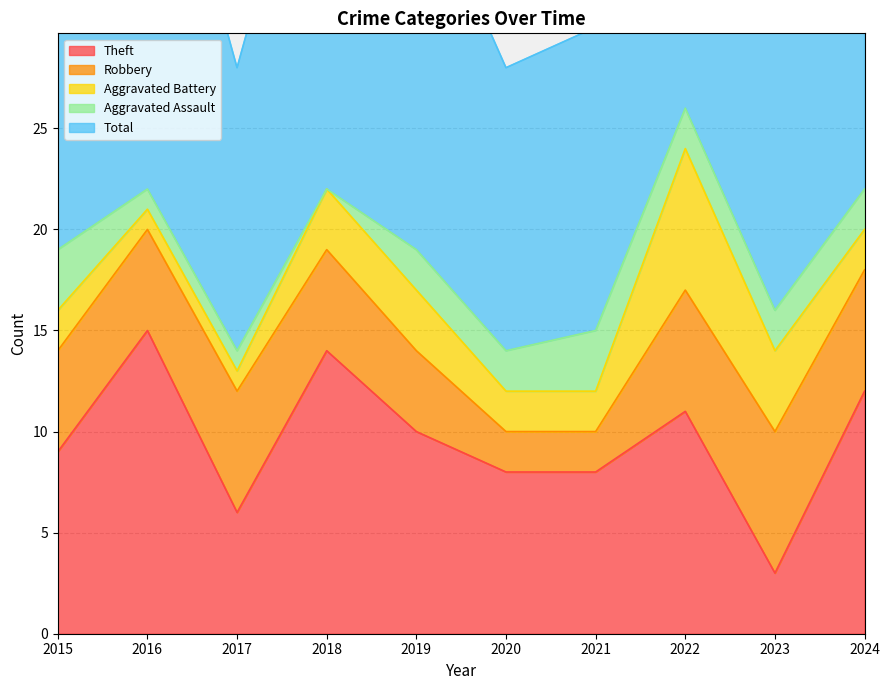

What is the approximate value of Robbery at 2019?

4